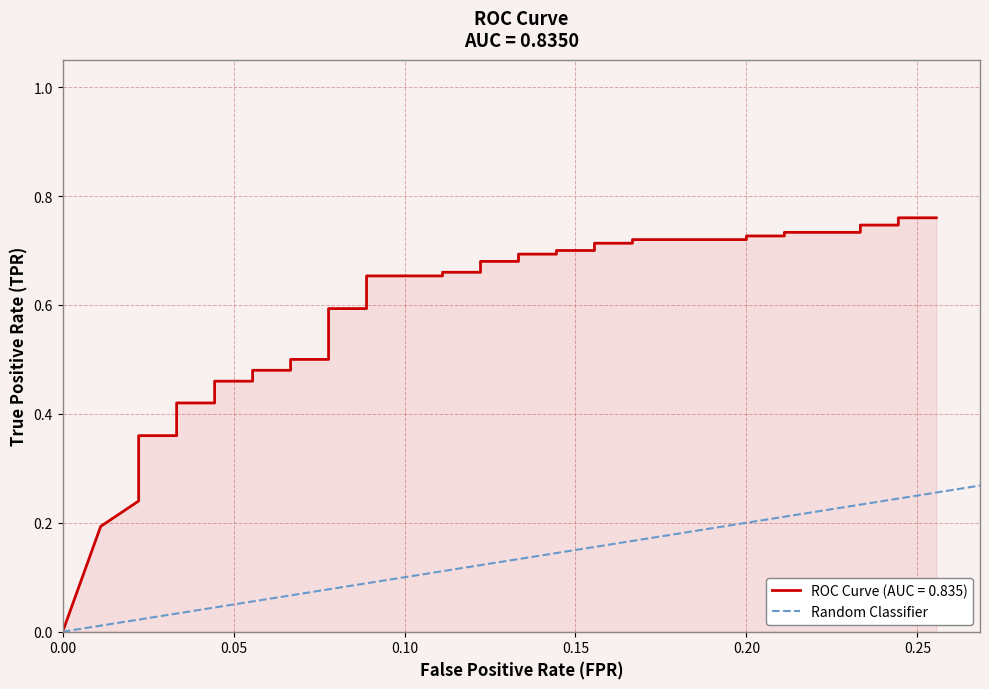

Does the chart have visible grid lines?

Yes